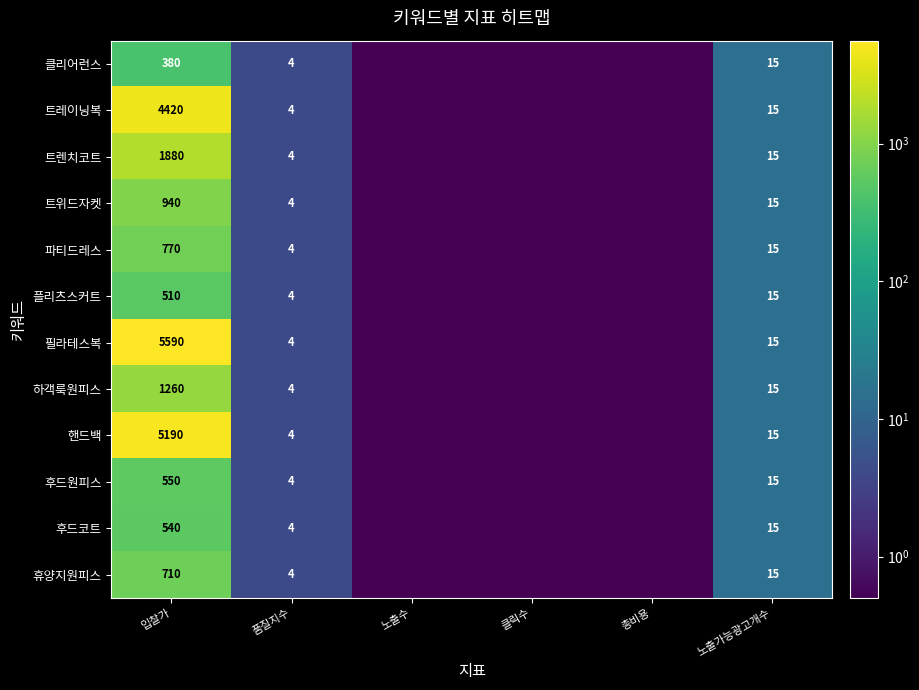

Is it true that 후드원피스 equals 15.0 at 노출가능광고개수?

True